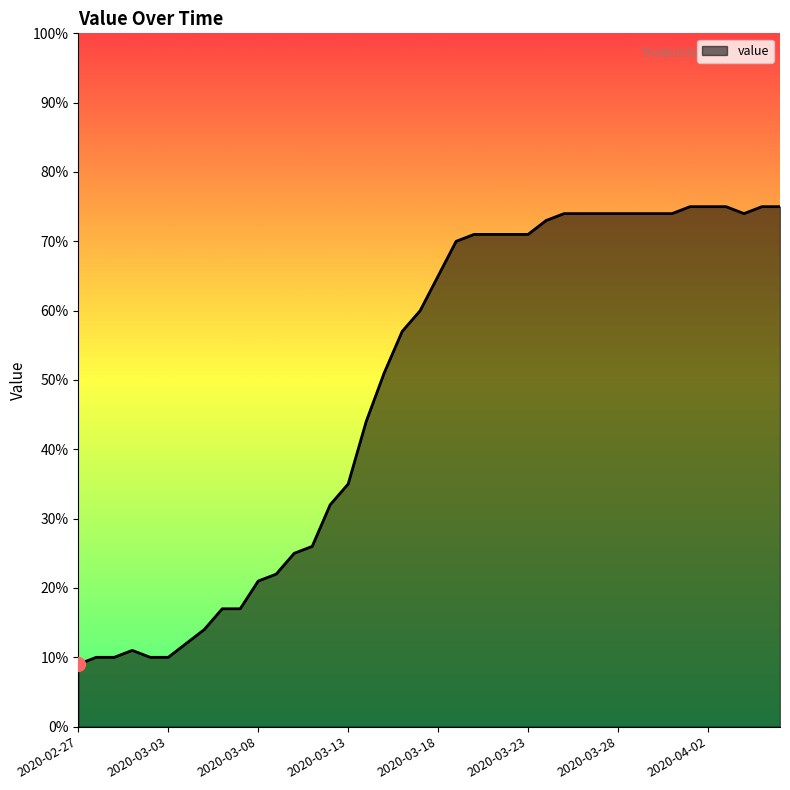

How many lines are shown in the chart?

1